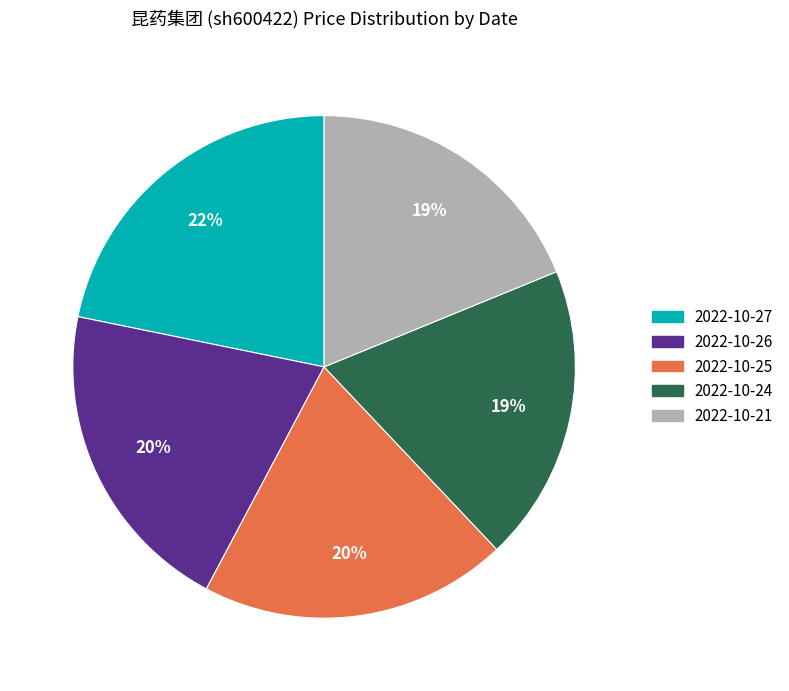

How many slices are in this pie chart?

5